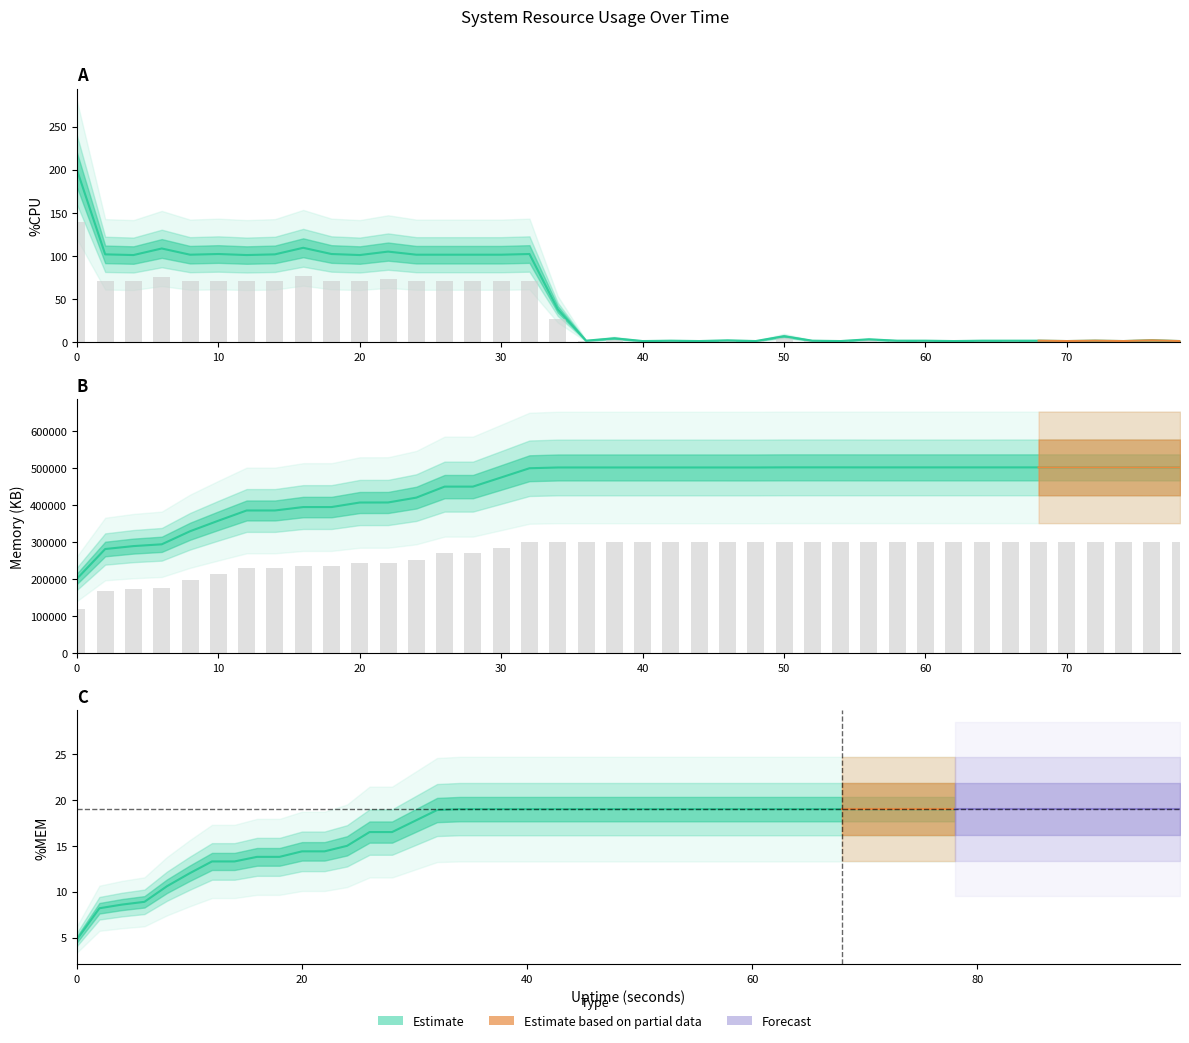

What is the maximum value shown in the chart?

502444.0